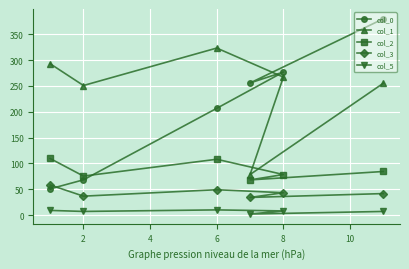

What is the difference between the second highest and minimum values in the col_1 series?

214.7